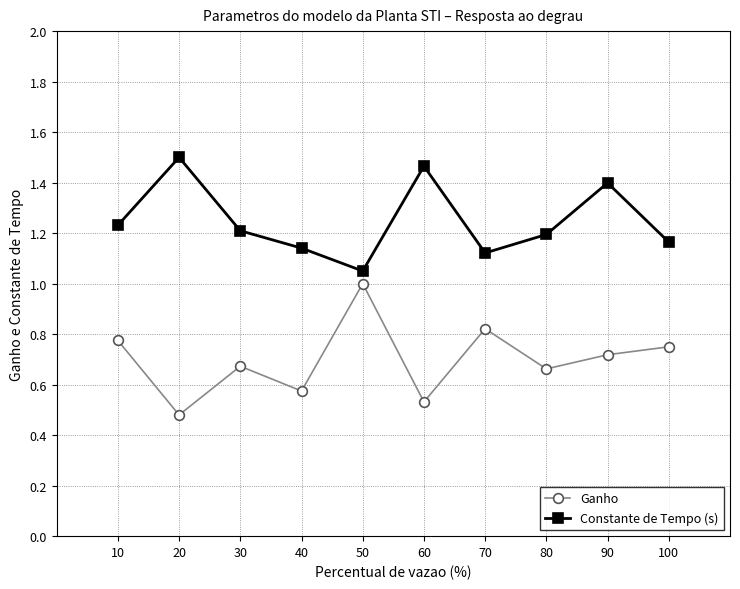

The Constante de Tempo (s) series shows 1.5 at 70. True or false?

False